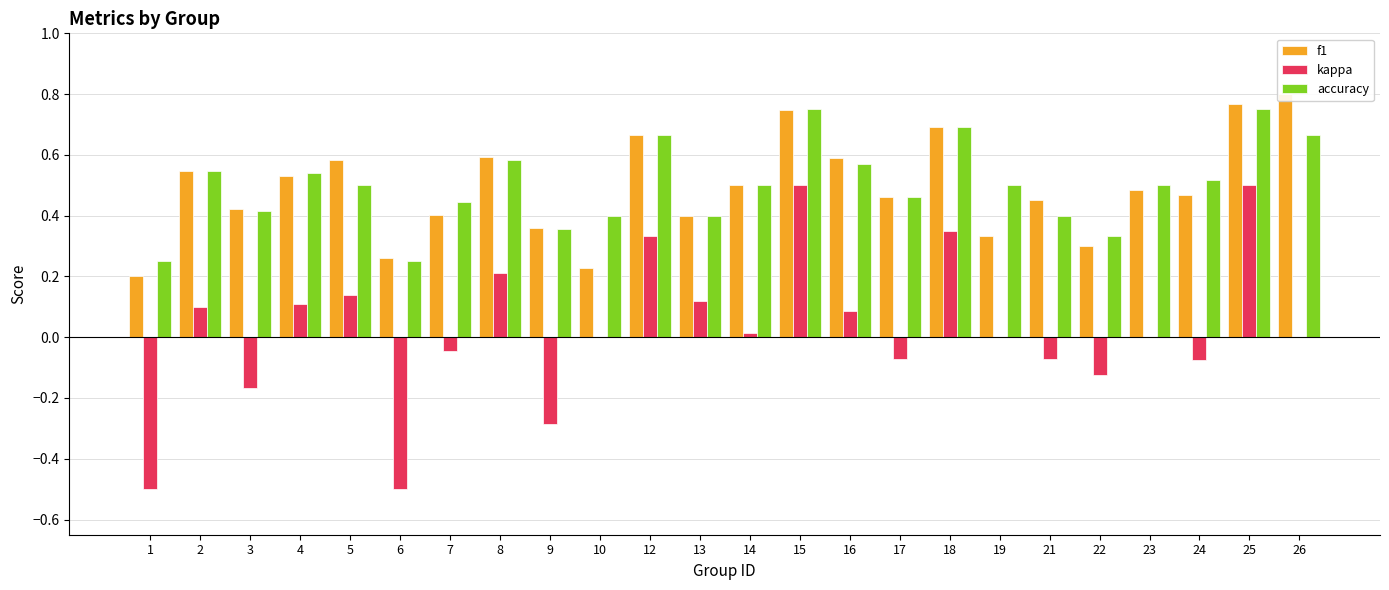

Which has a higher value, 10 or 25?

25